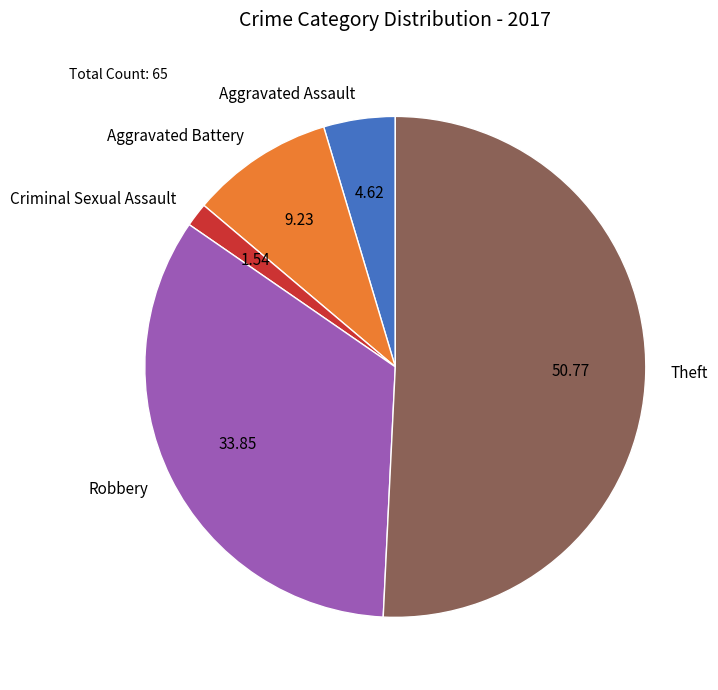

Is it true that Aggravated Battery is 9% of the pie?

True